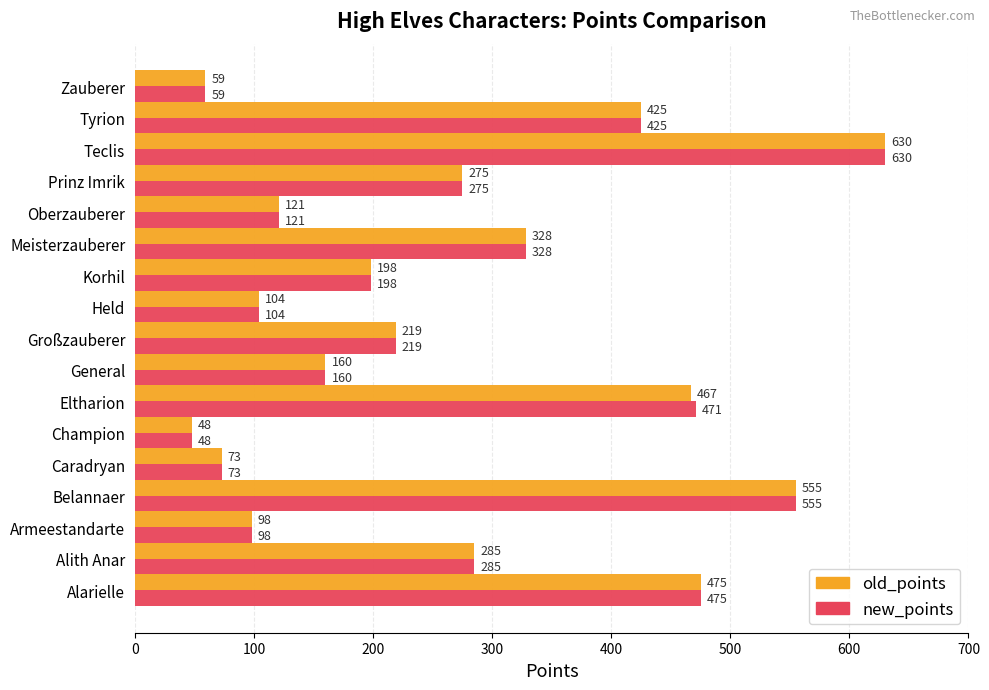

Rank the series by their average value, from lowest to highest.

old_points, new_points